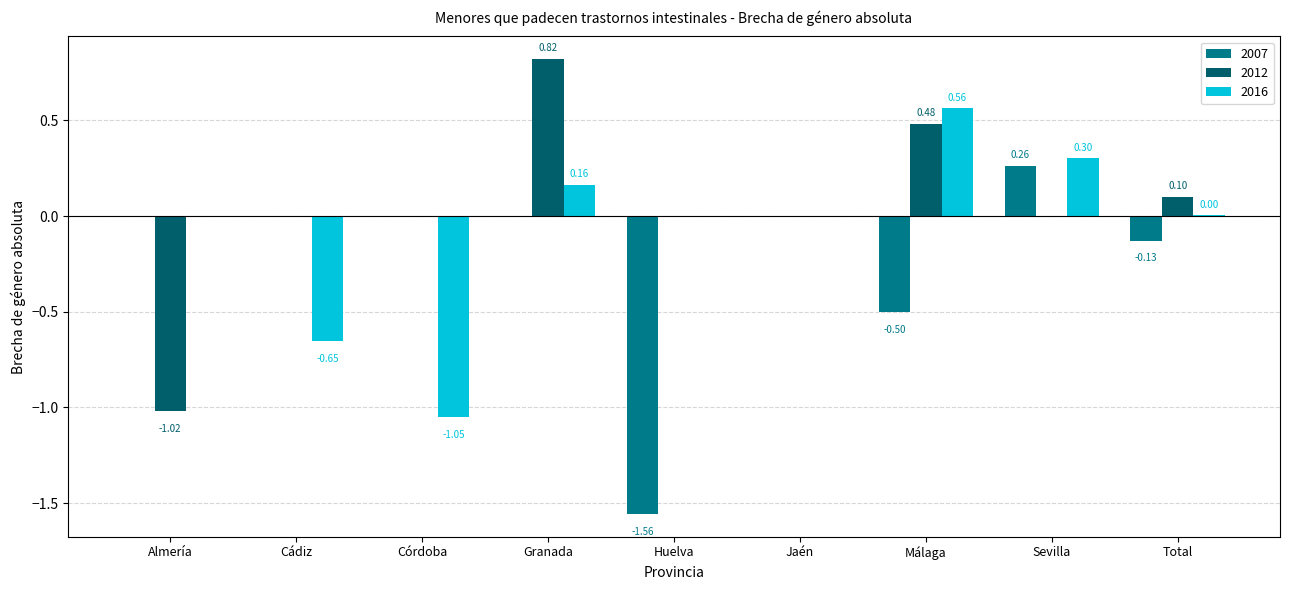

How many groups of bars are there?

9